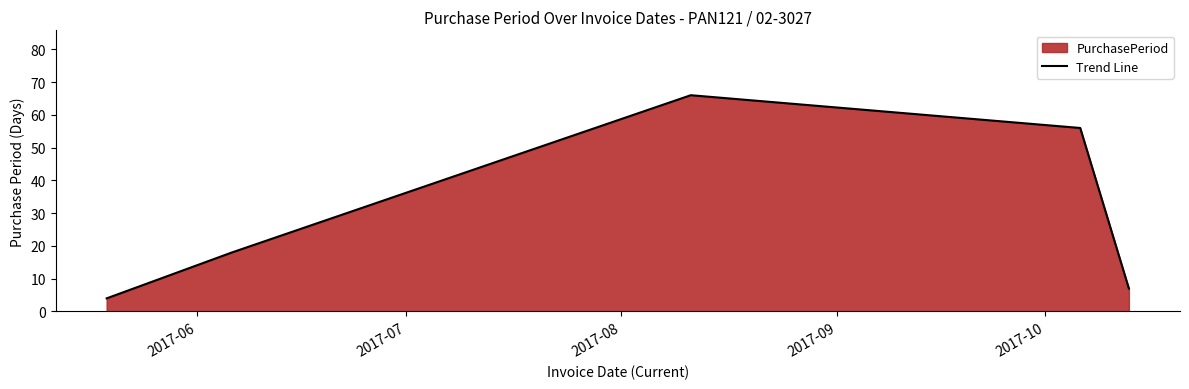

How many interior local peaks (higher than both neighbors) does the data have?

1